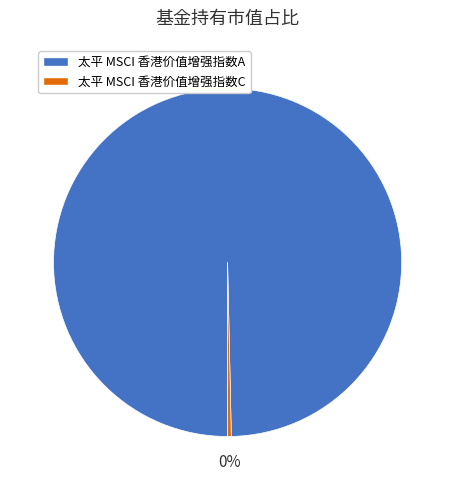

The 太平 MSCI 香港价值增强指数C slice represents 12% of the pie. True or false?

False